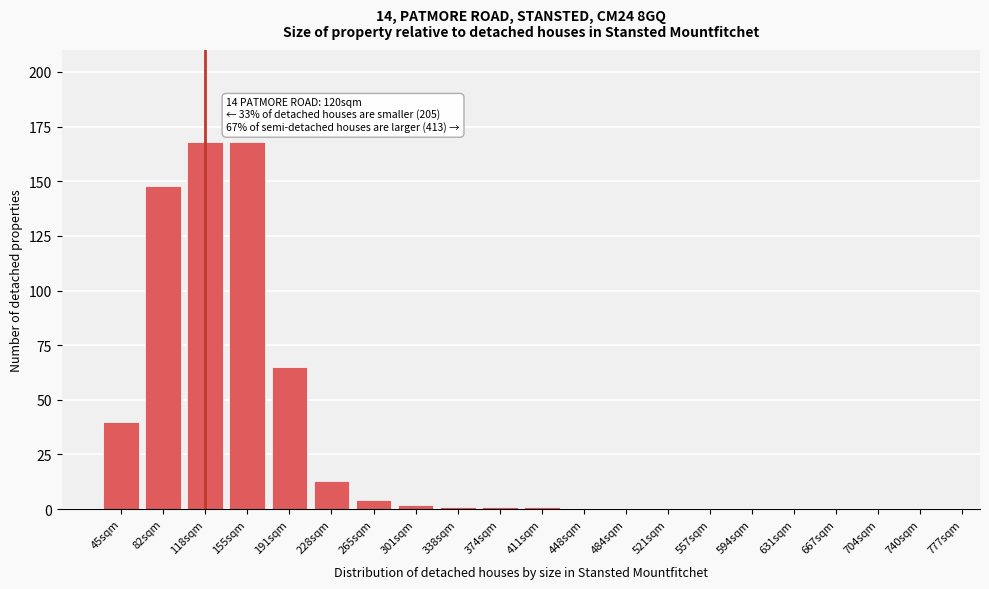

Reading right to left, list all the values displayed in this chart.

740sqm=0	704sqm=0	667sqm=0	631sqm=0	594sqm=0	557sqm=0	521sqm=0	484sqm=0	448sqm=0	411sqm=1	374sqm=1	338sqm=1	301sqm=2	265sqm=4	228sqm=13	191sqm=65	155sqm=168	118sqm=168	82sqm=148	45sqm=40